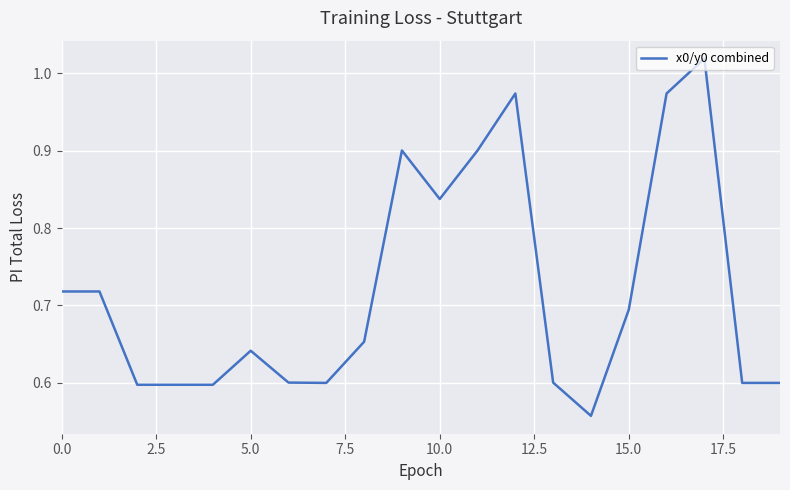

What is the difference between the maximum and minimum values?

0.5